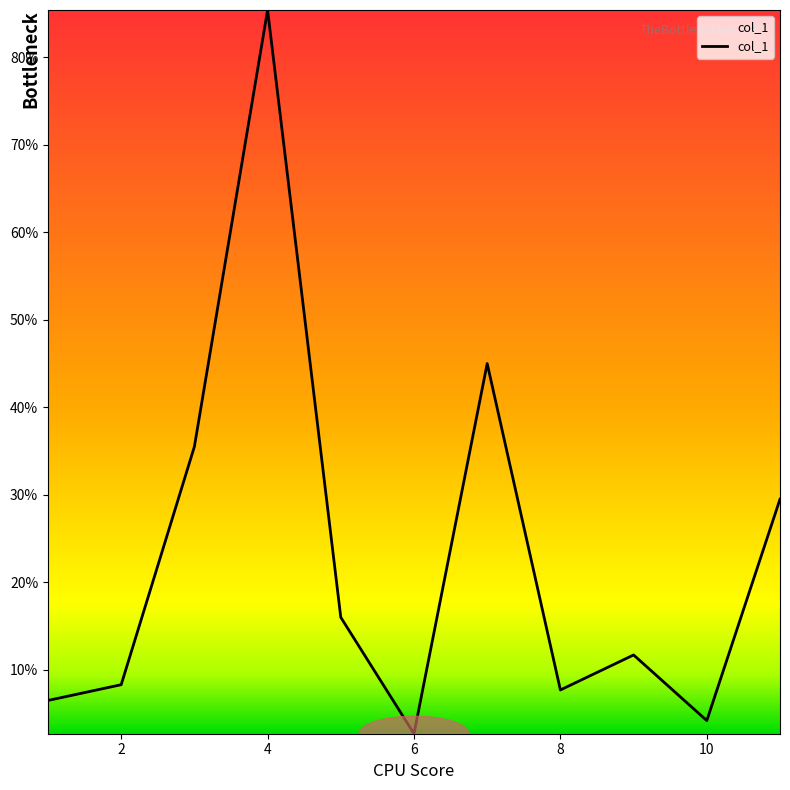

What is the greatest value displayed?

85.4